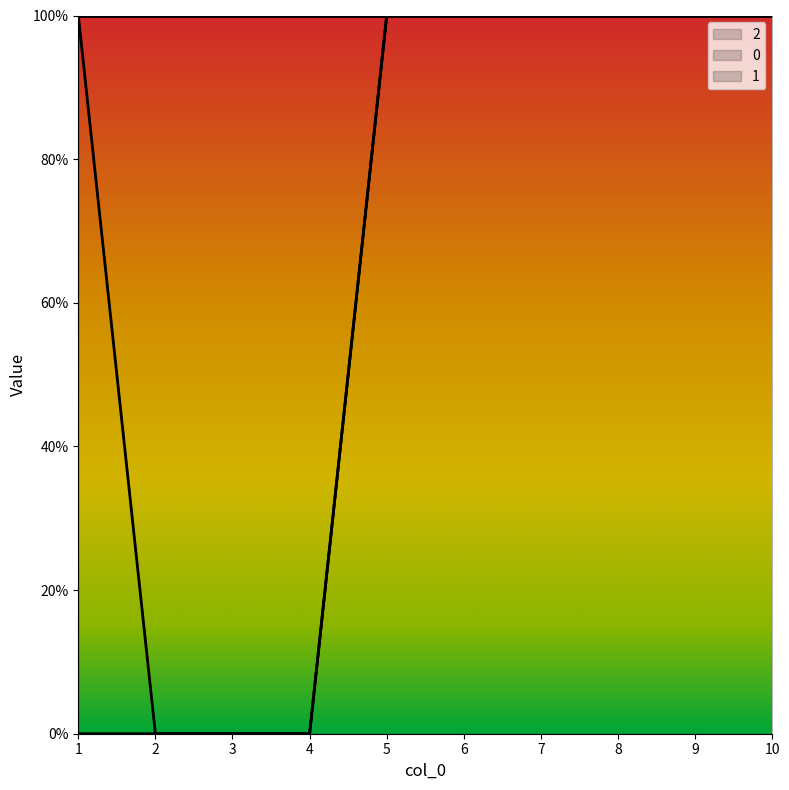

True or false: 2 has a value of 1 at 6.

False